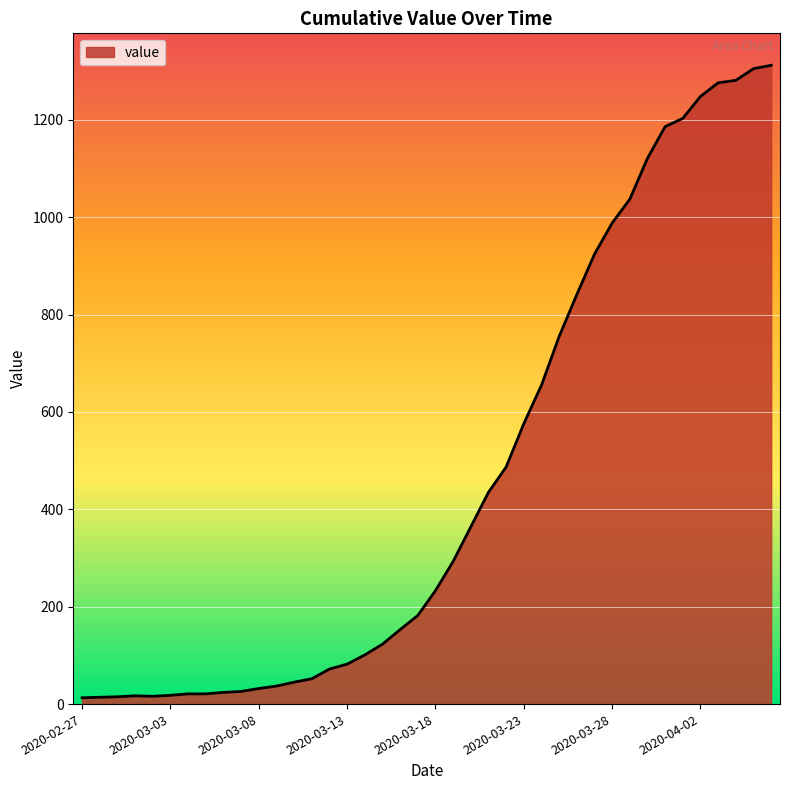

What is the greatest value displayed?

1312